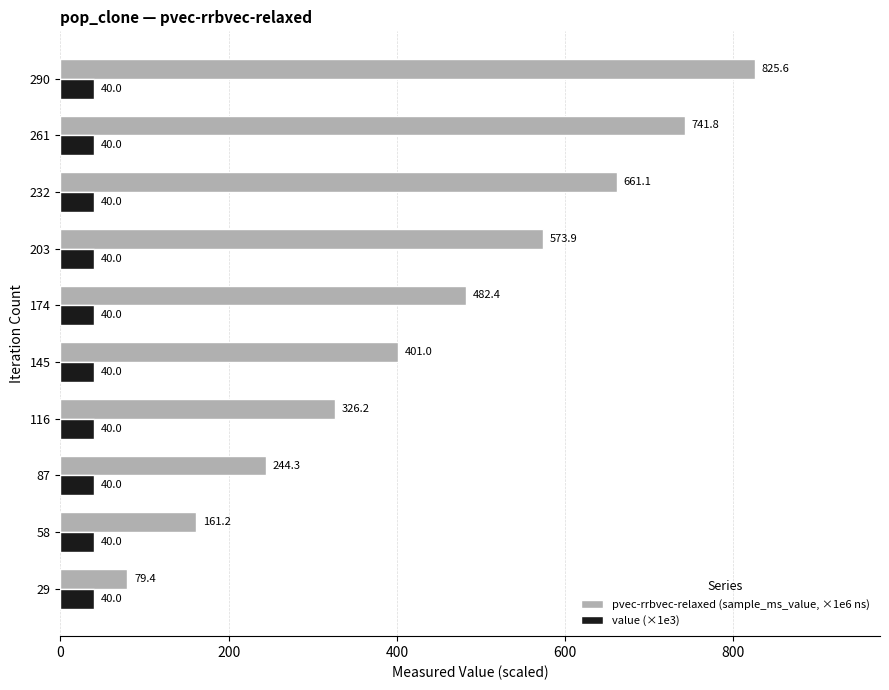

Which series has the largest range (max minus min)?

pvec-rrbvec-relaxed (sample_ms_value, ×1e6 ns)